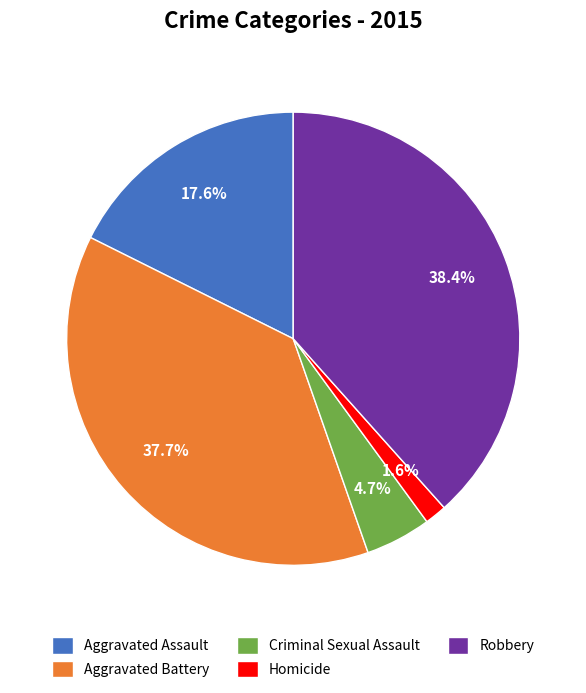

Is it true that Homicide is 2% of the pie?

True